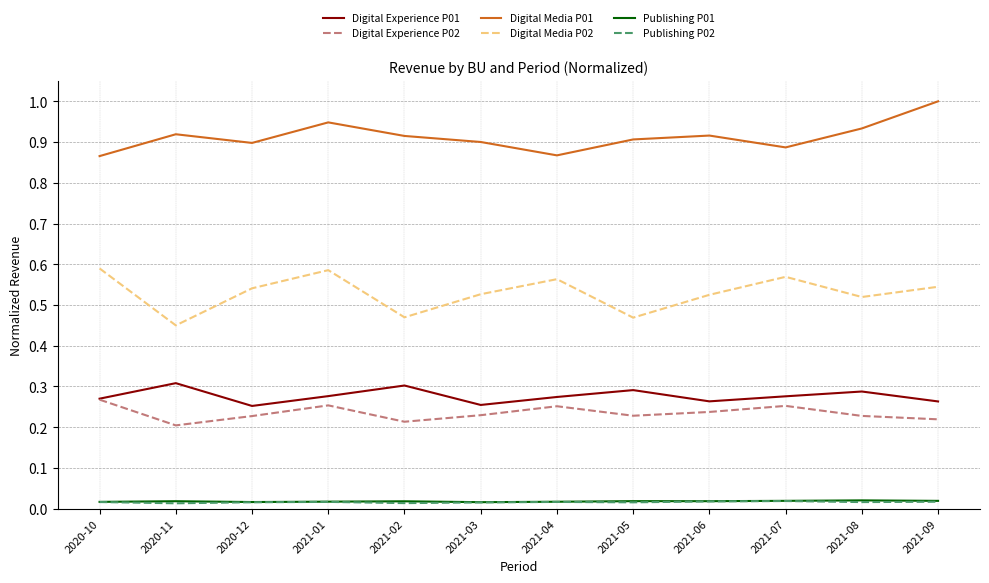

At which label does Digital Experience P02 reach its peak?

2020-10